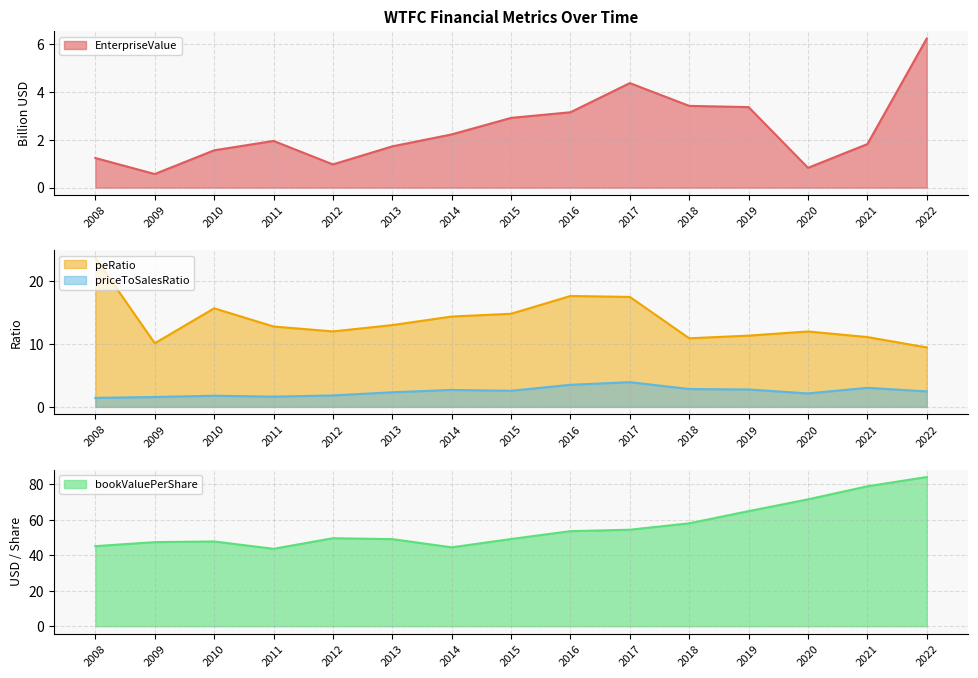

Between 2013 and 2016, which series saw the biggest shift?

peRatio